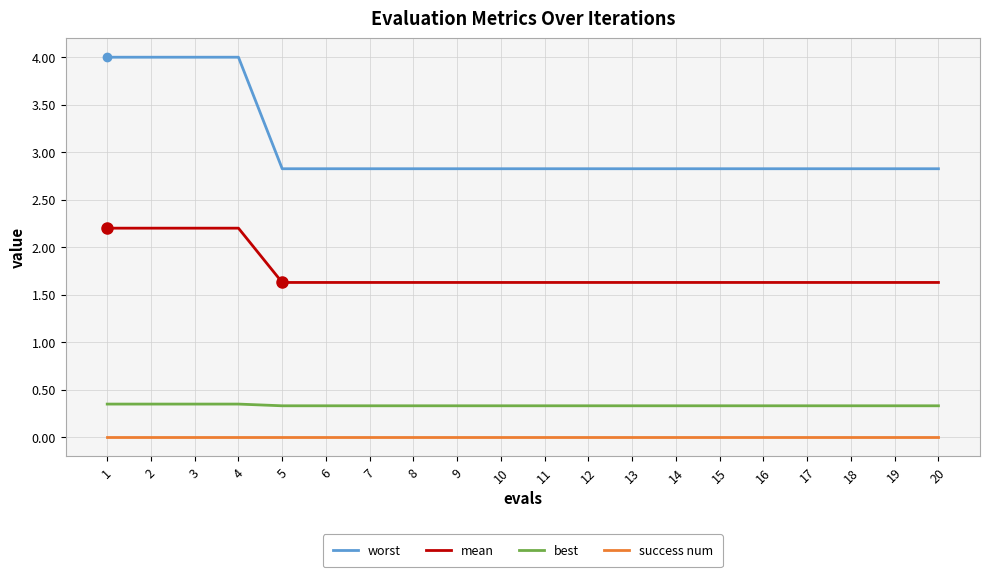

How many lines are shown in the chart?

4